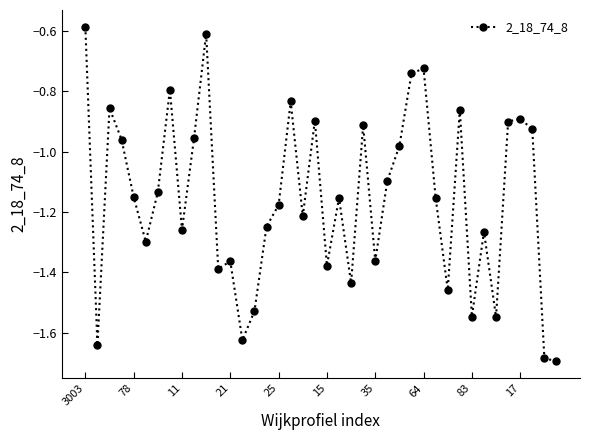

True or false: the data has more than 1 interior local peaks.

True